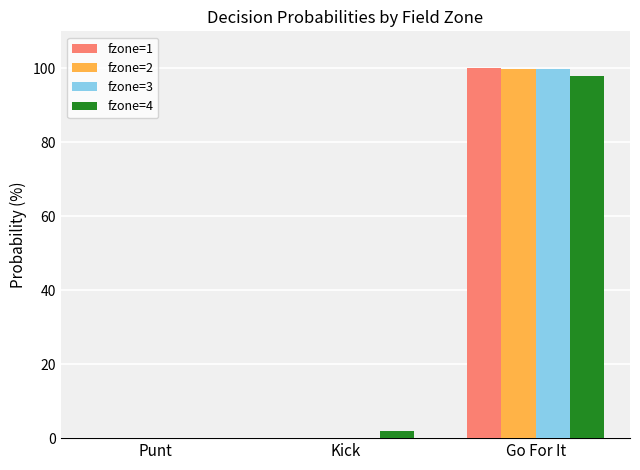

At which category is the sum across all series the highest?

Go For It